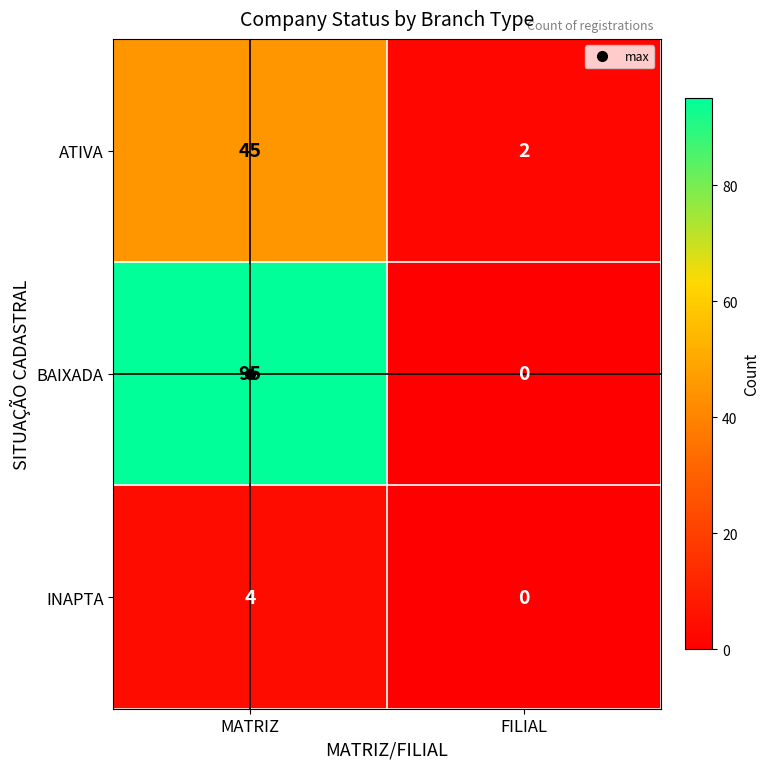

What is the sum of all INAPTA values?

4